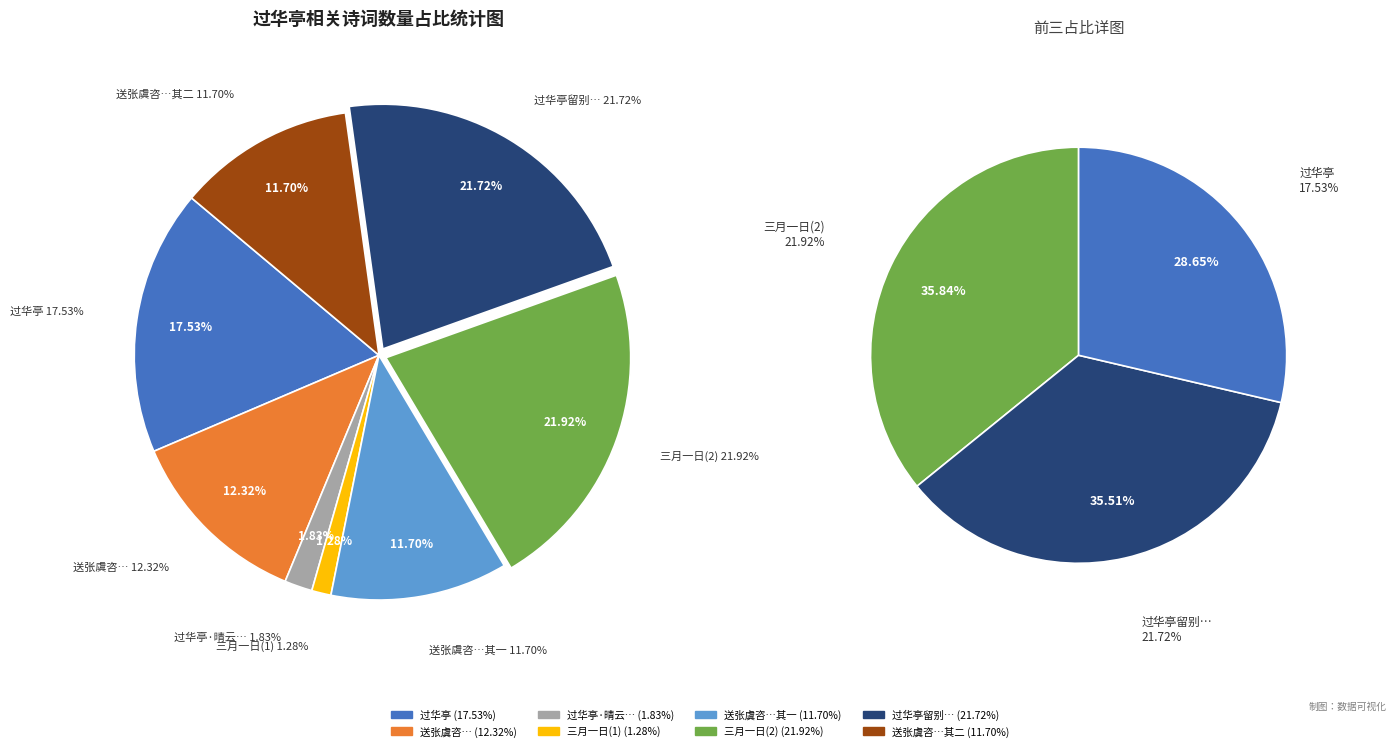

What percentage is NOT represented by 送张虞咨都事考绩赴京兼过华亭省墓 其一?

88.3%